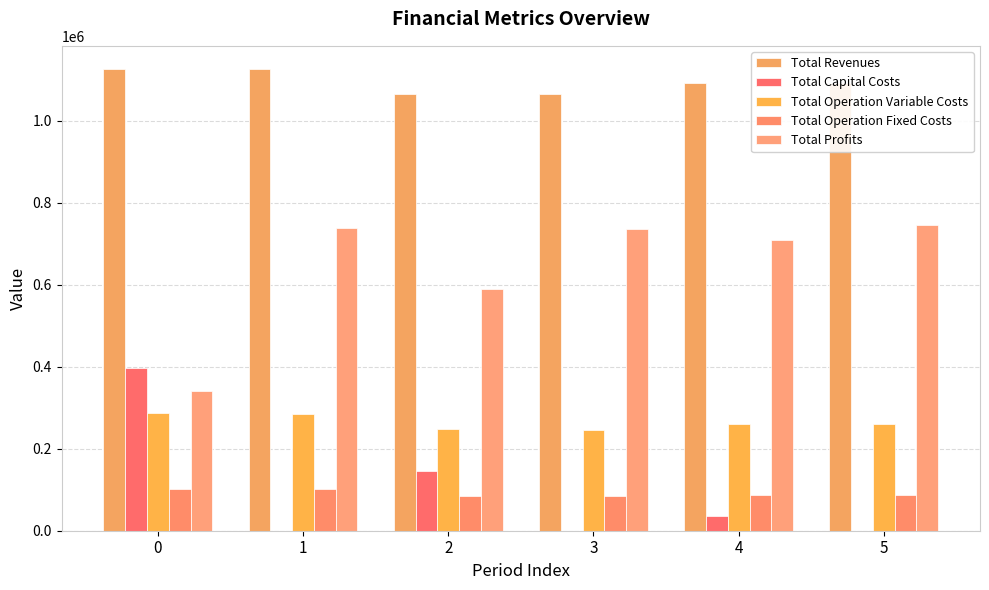

Count the number of categories in the chart.

6